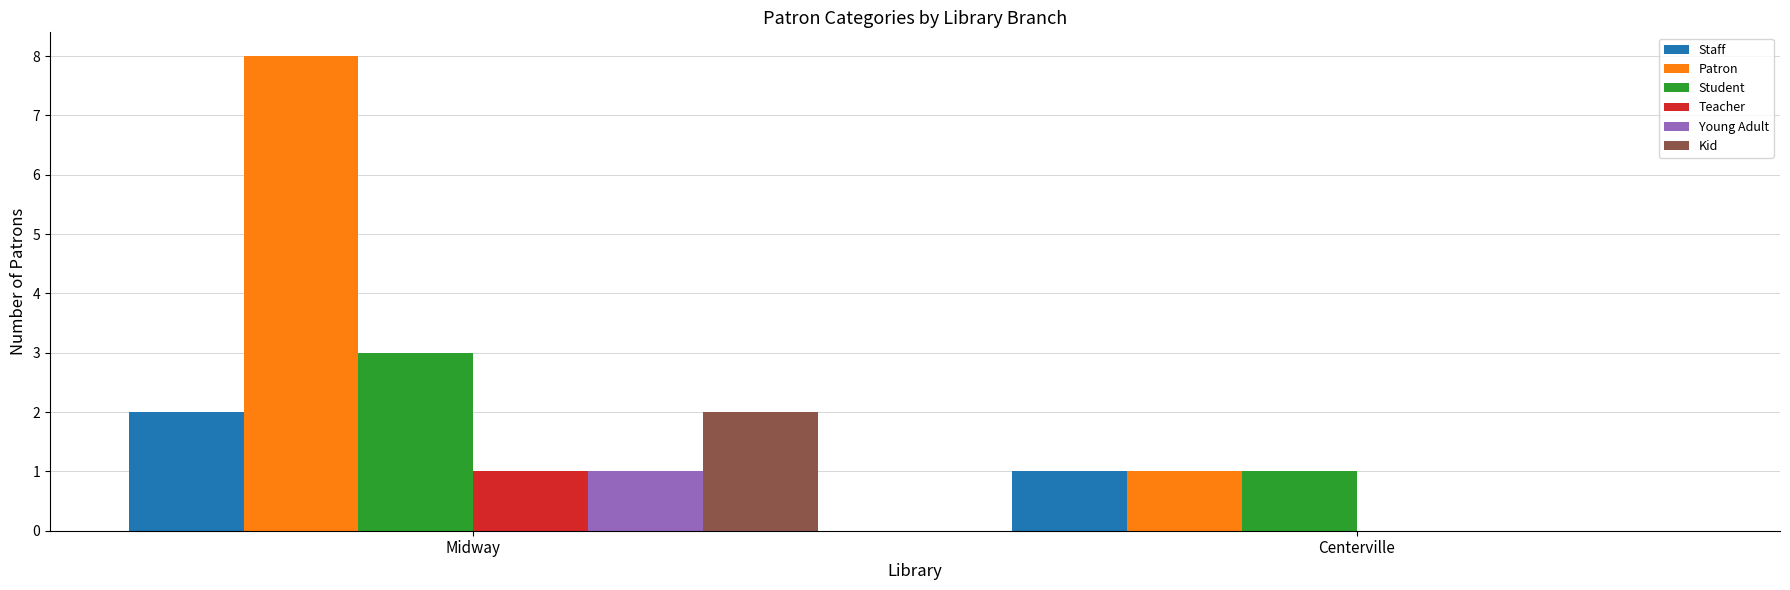

True or false: Staff has a value of 1 at Midway.

False